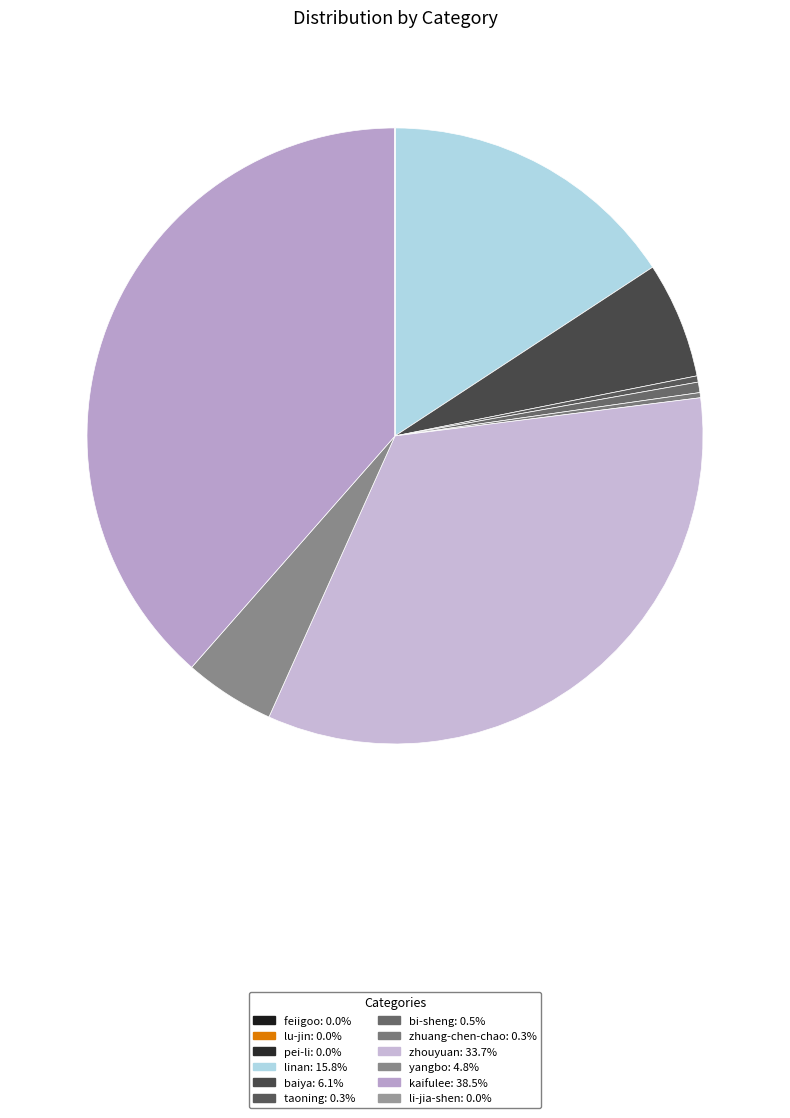

The pei-li slice represents 11% of the pie. True or false?

False